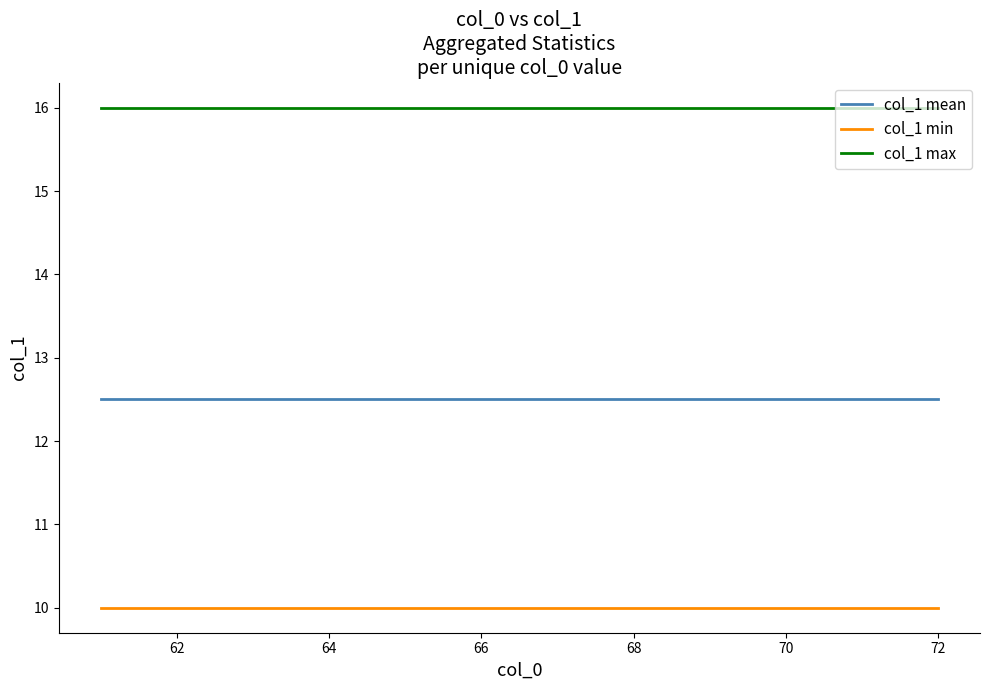

At how many categories does at least one series exceed 12?

12